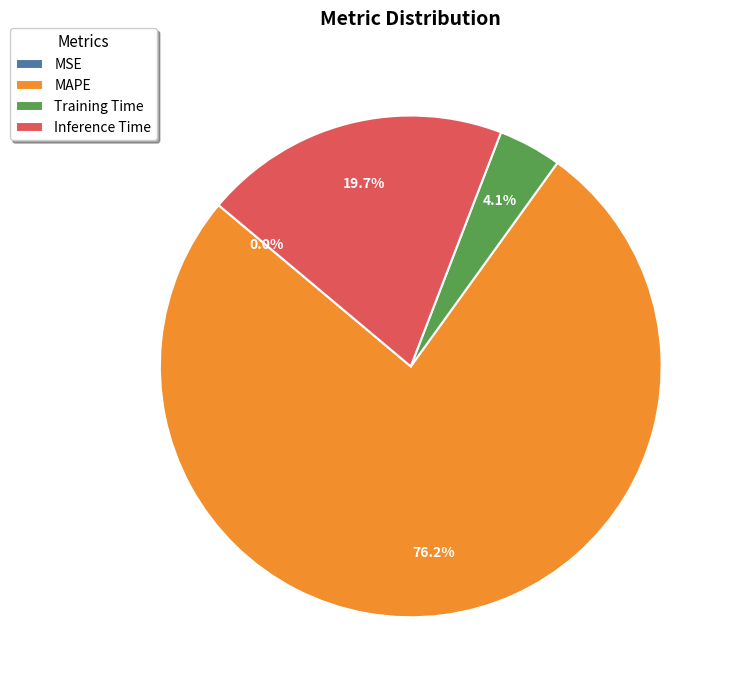

How much of the chart is everything except Inference Time?

80.3%